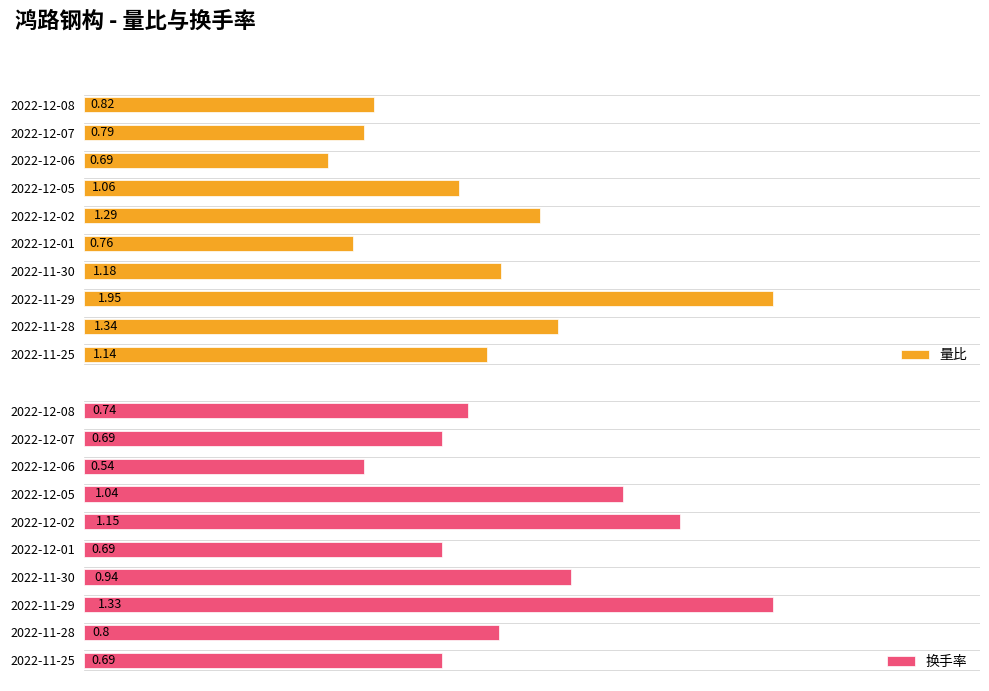

Reading right to left, what are all the values shown in this chart?

量比: 1.1	1.3	1.9	1.2	0.8	1.3	1.1	0.7	0.8	0.8
换手率: 0.7	0.8	1.3	0.9	0.7	1.1	1.0	0.5	0.7	0.7